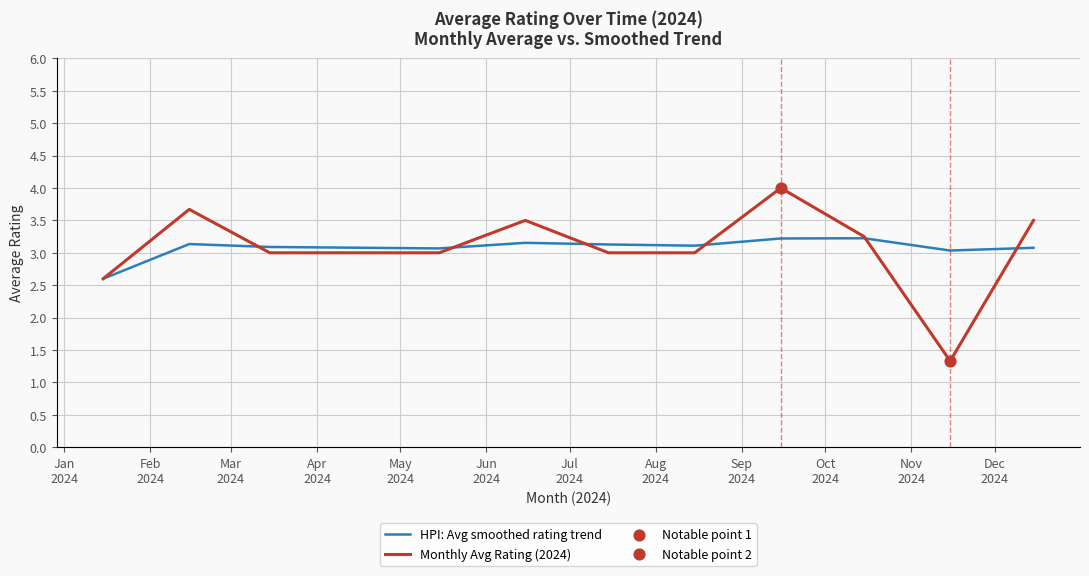

Rank the series by their maximum value, from highest to lowest.

Monthly Avg Rating (2024), HPI: Avg smoothed rating trend